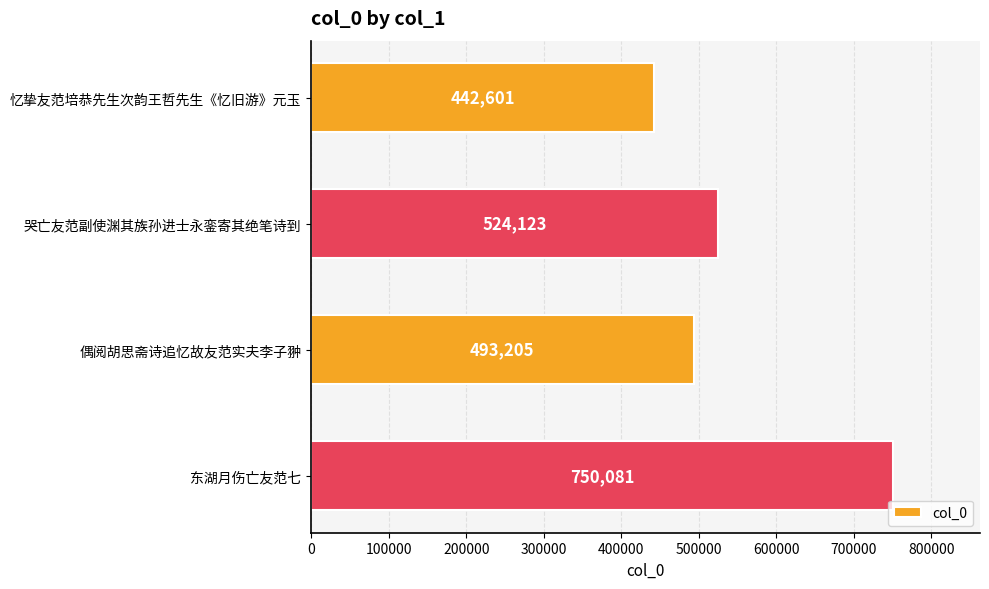

Count the number of data series in this chart.

1